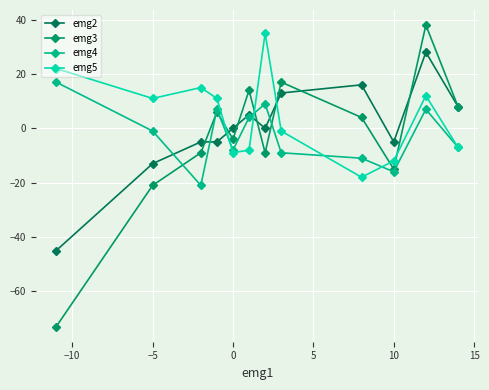

True or false: emg4 and emg3 intersect in this chart.

True